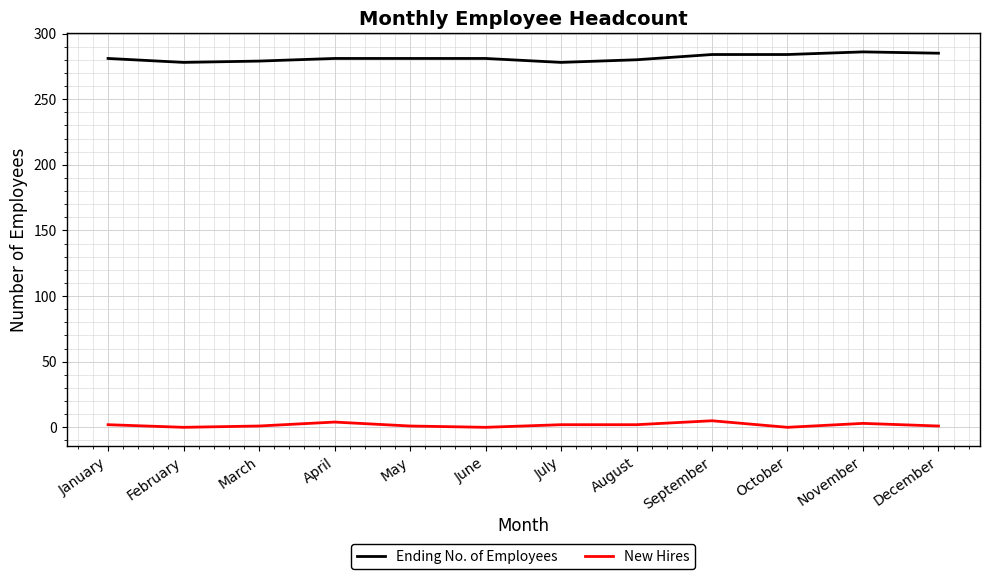

Is the value of Ending No. of Employees at September greater than the value of New Hires at January?

Yes